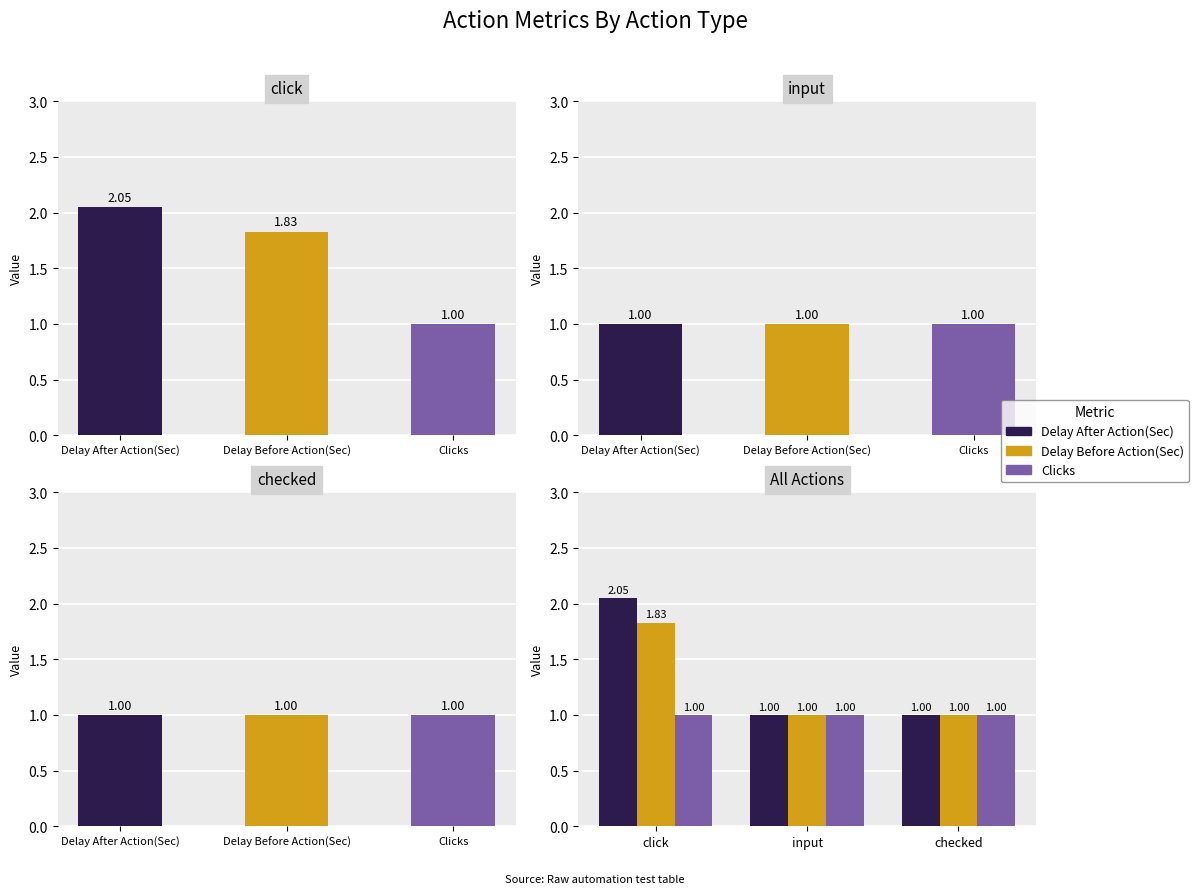

How many groups of bars are there?

3